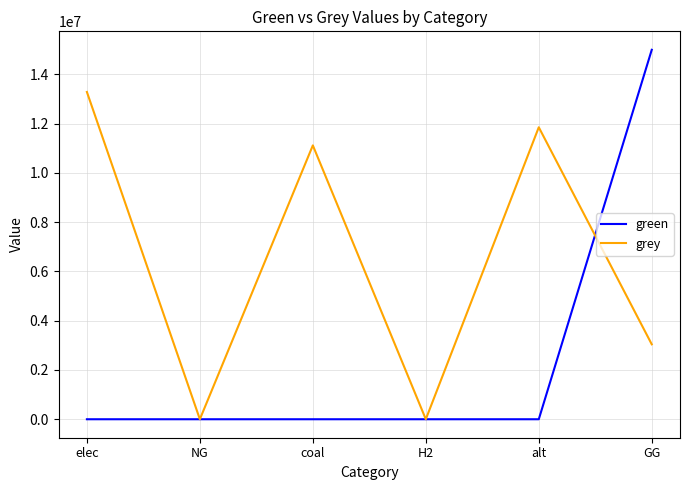

In grey, how many points are higher than both neighbors (excluding endpoints)?

2